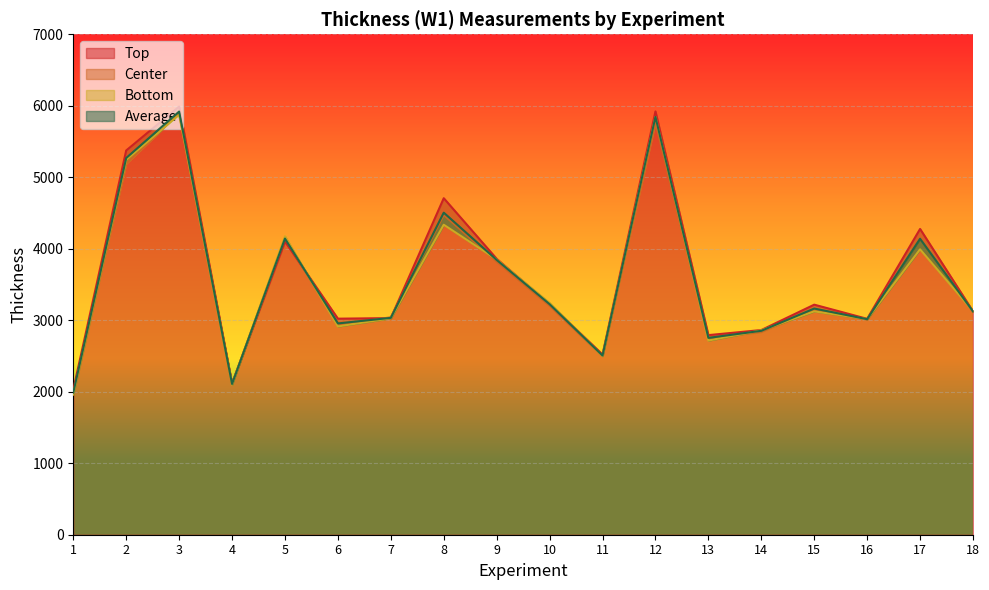

What is the smallest value displayed?

1961.0